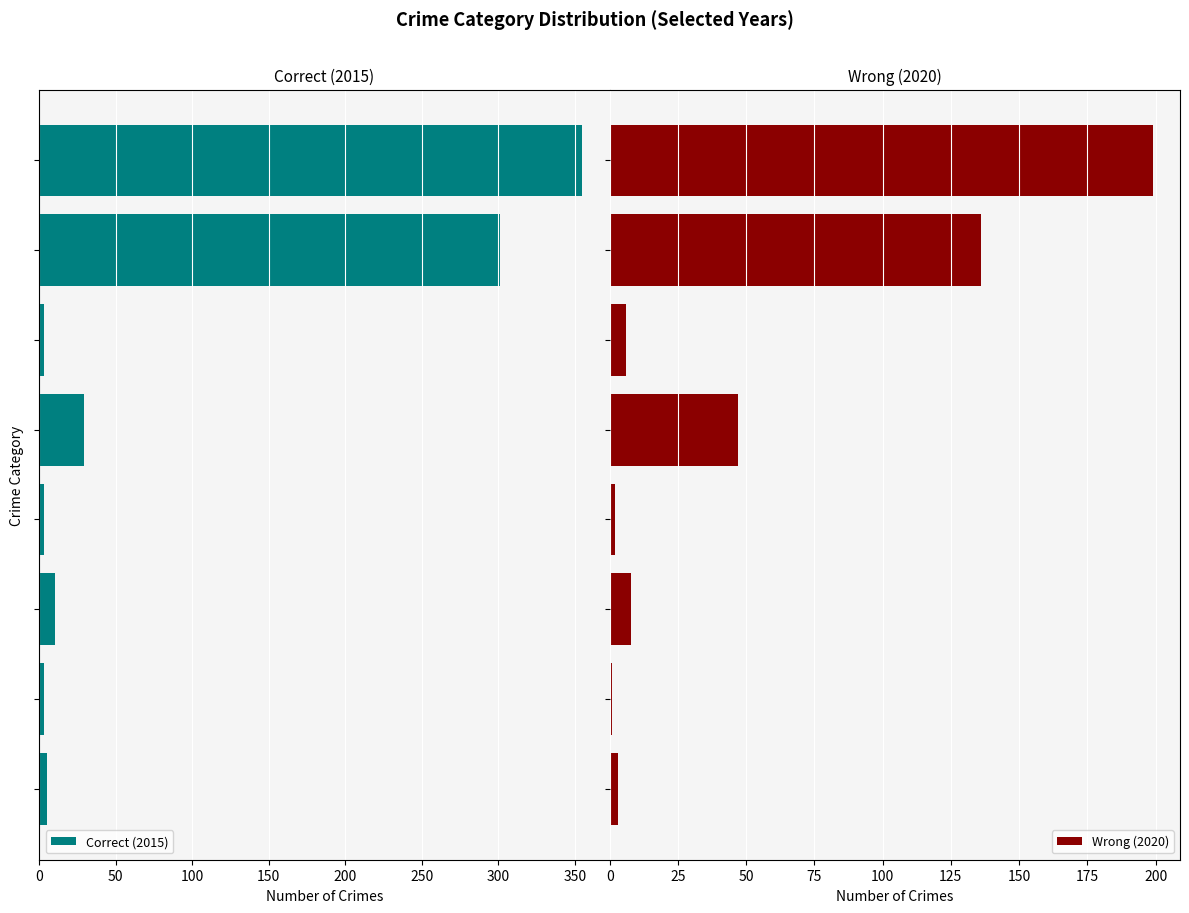

What is the difference between the highest and lowest values at 300?

165